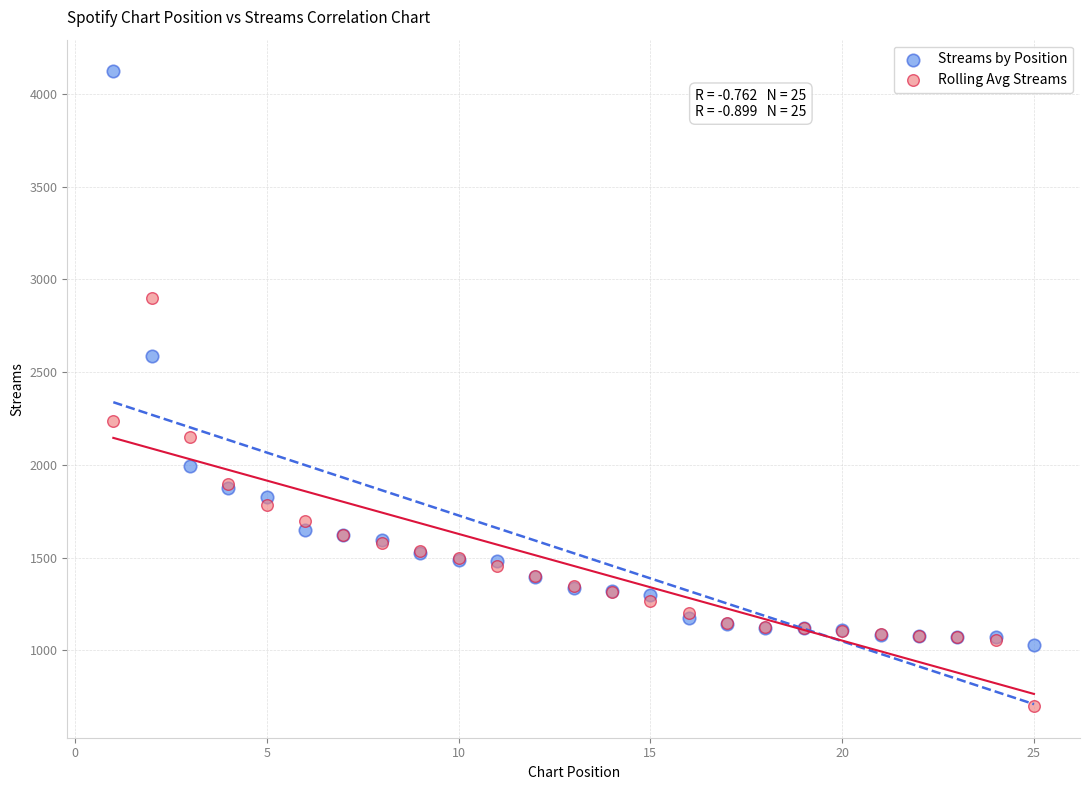

Which series reaches the maximum Y coordinate?

Streams by Position